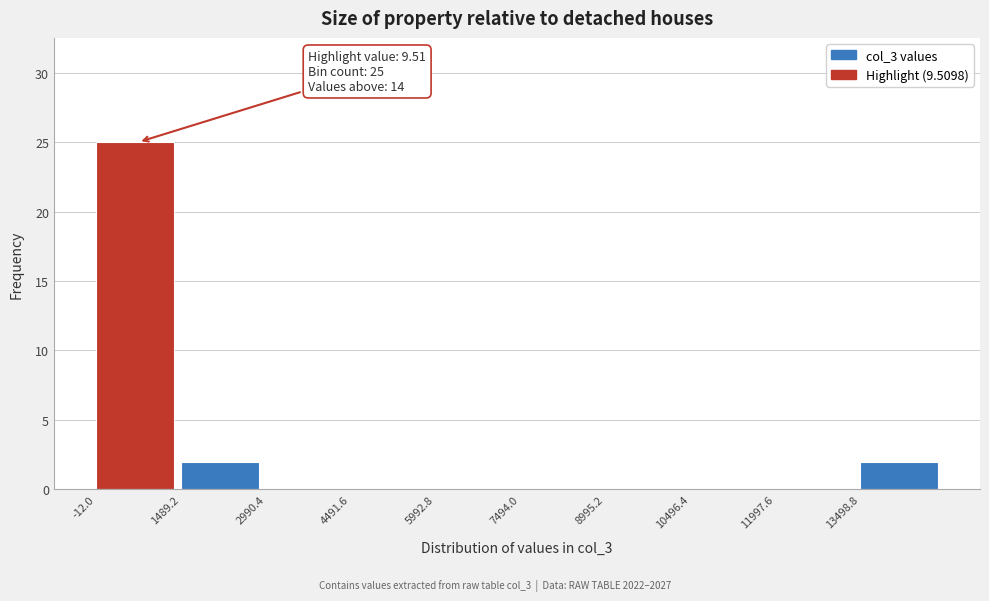

Which range on the x-axis has the tallest bar?

0 to 1400